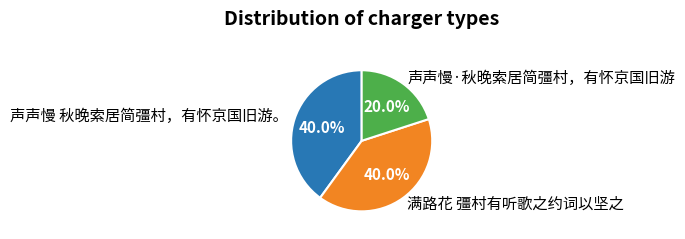

To the nearest percent, what portion does 满路花 彊村有听歌之约词以坚之 represent?

40%